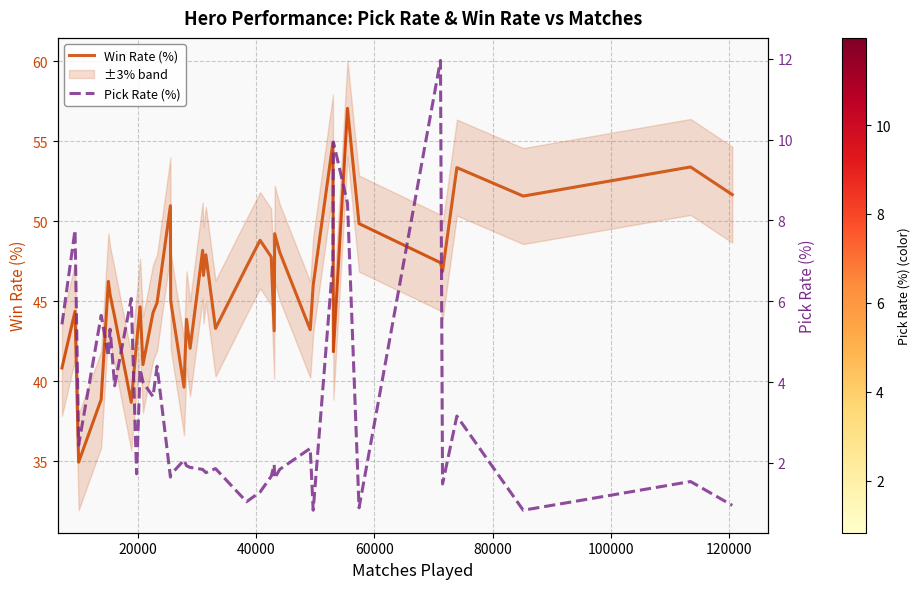

True or false: Pick Rate (%) and Win Rate (%) intersect in this chart.

False